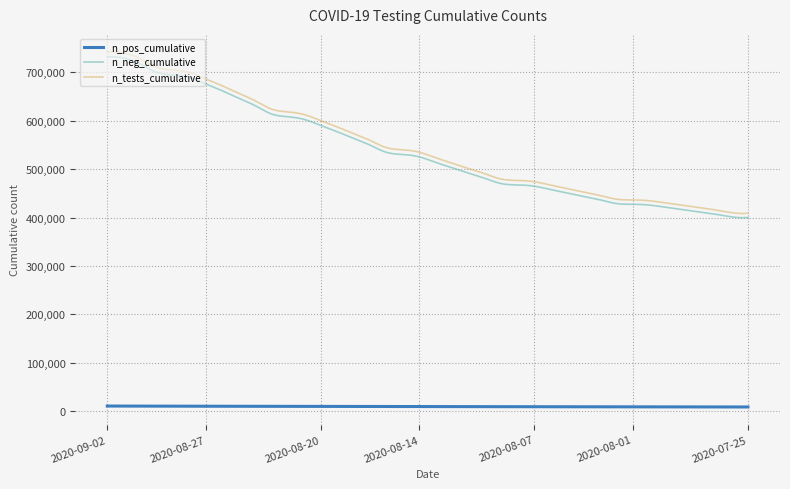

True or false: n_neg_cumulative and n_pos_cumulative cross at least once.

False